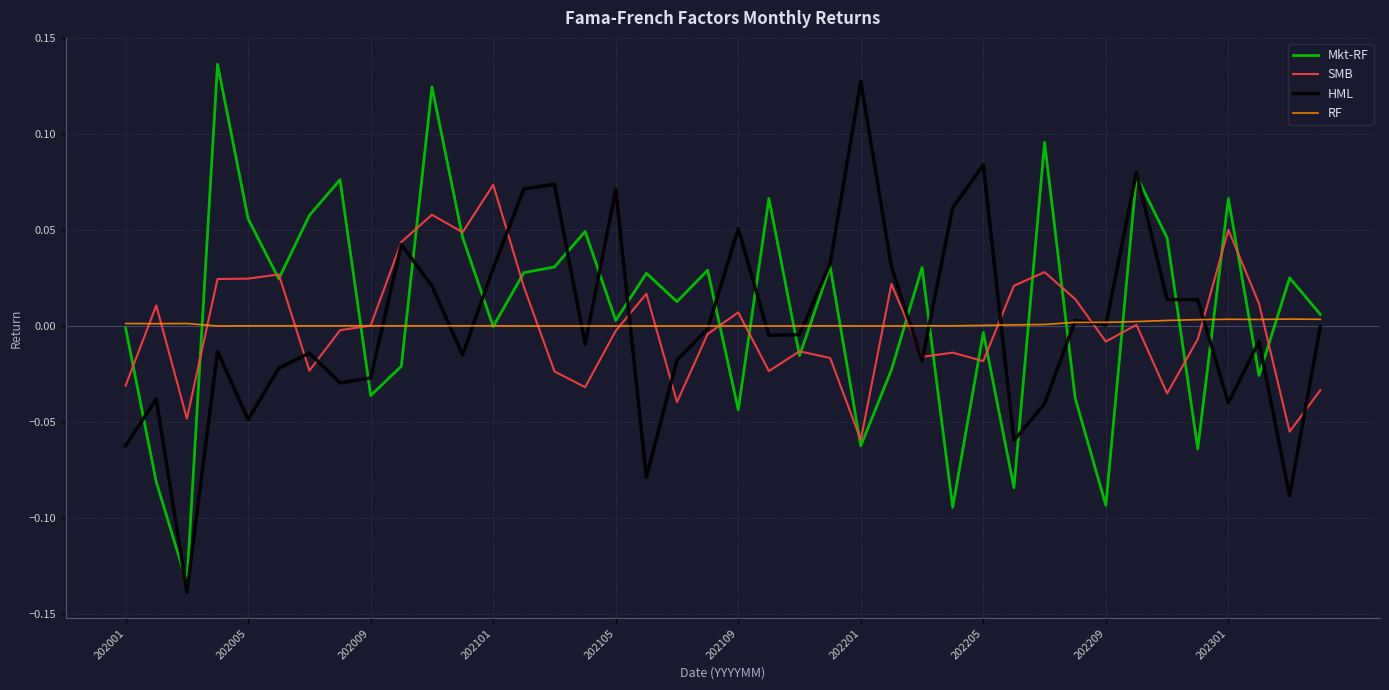

How many categories are shown in the chart?

40